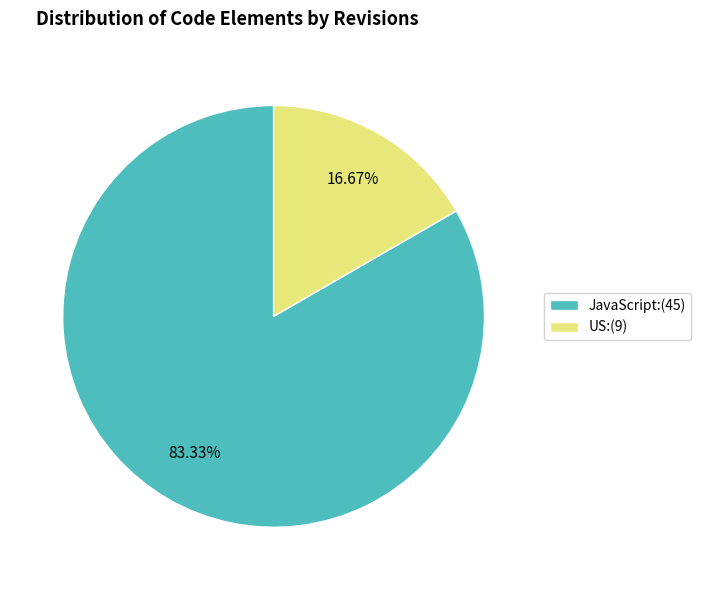

To the nearest percent, what is the combined percentage of US and JavaScript?

100%